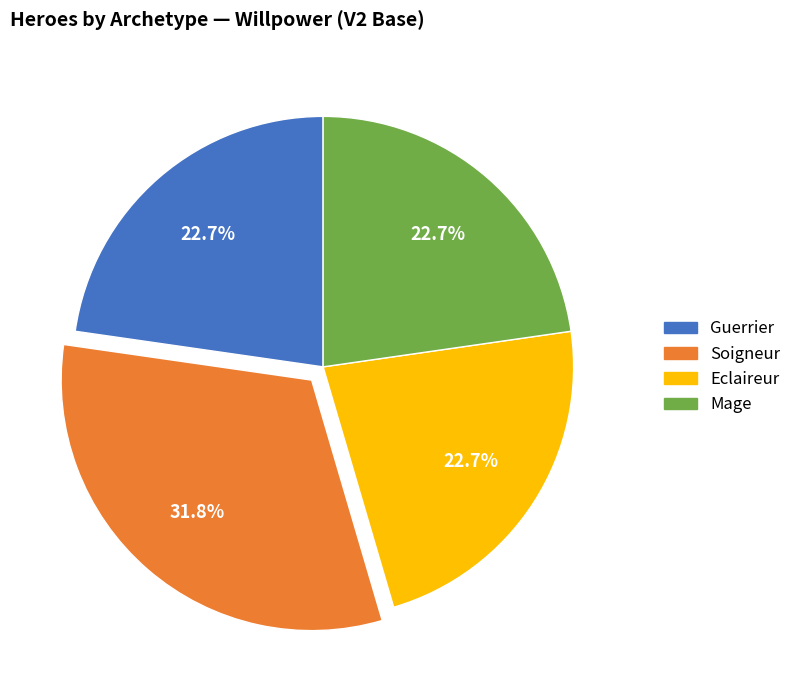

Is it true that Guerrier is 43% of the pie?

False